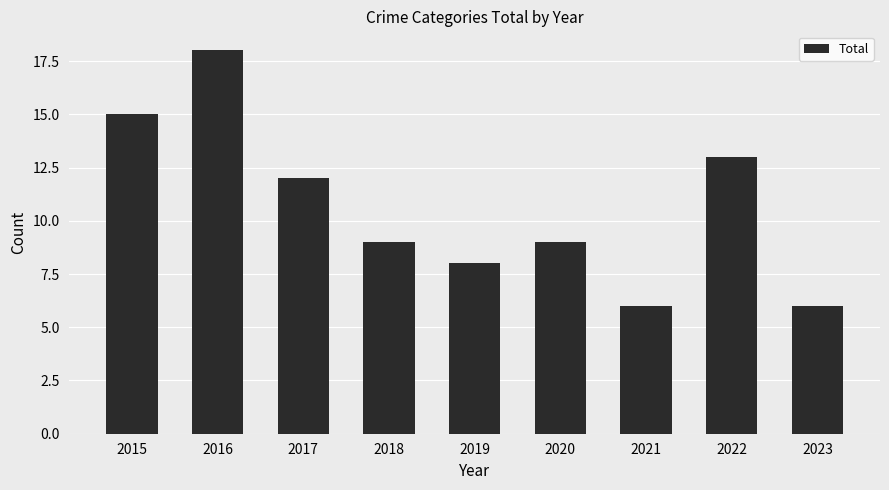

Which label corresponds to the largest value in the chart?

2016